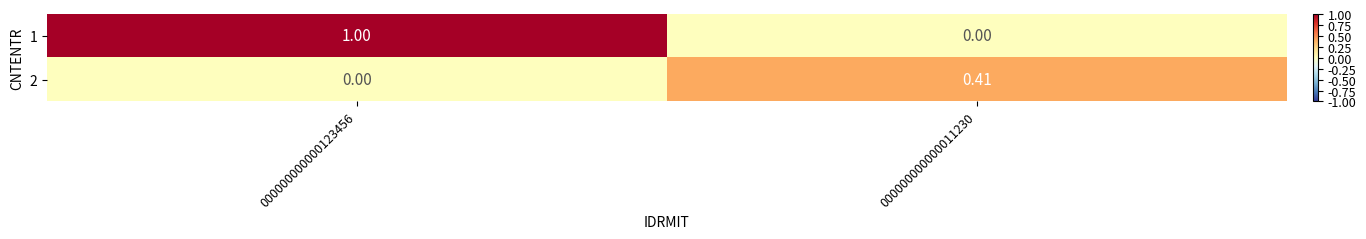

Count the number of data series in this chart.

2